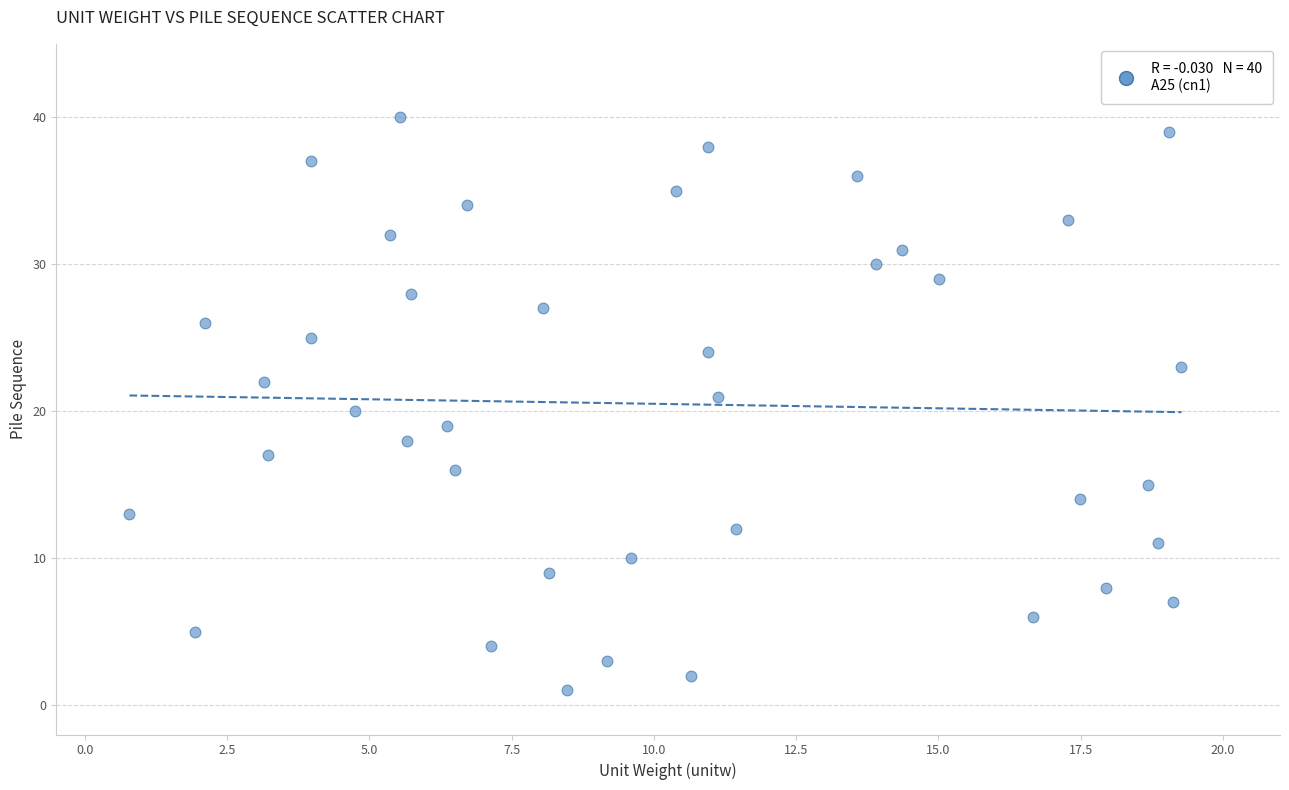

What is the range of Y values (max minus min)?

39